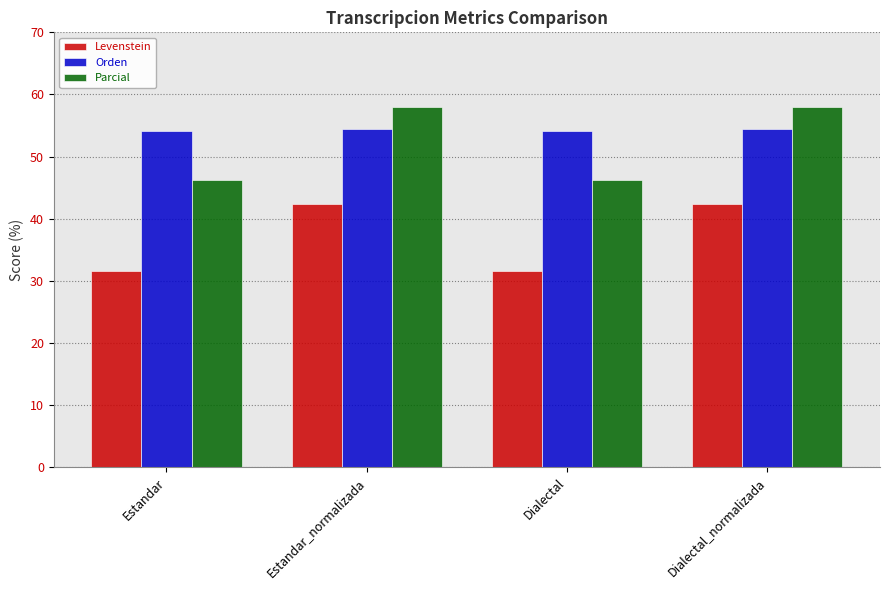

The Parcial series shows 31.5 at Estandar_normalizada. True or false?

False